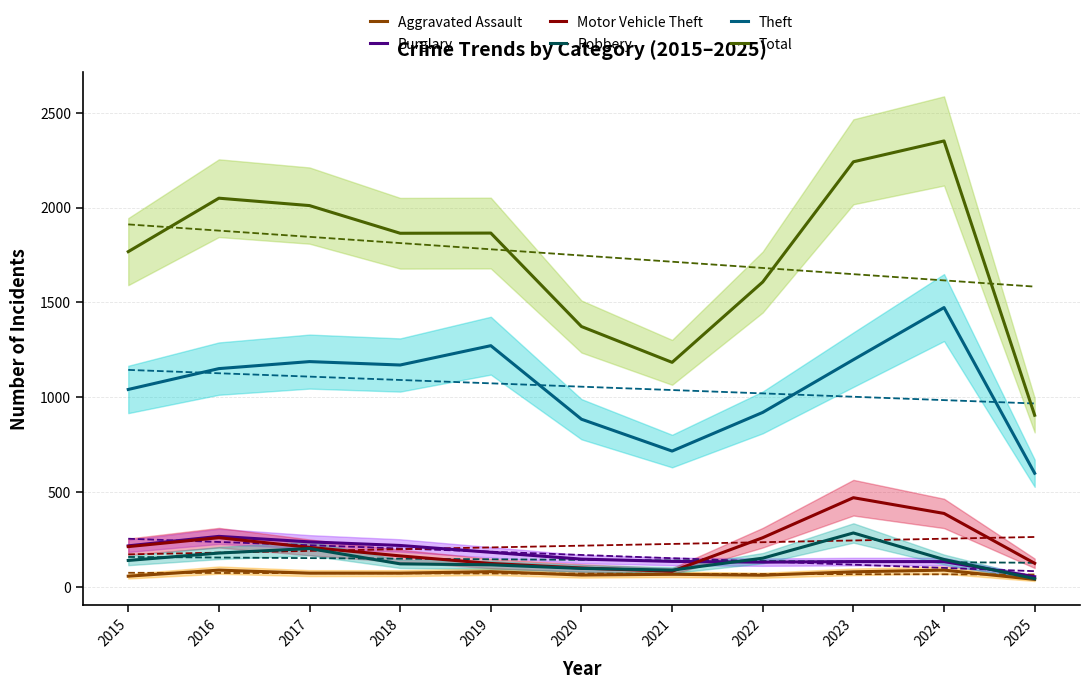

Between 2019 and 2022, which series saw the biggest shift?

Theft